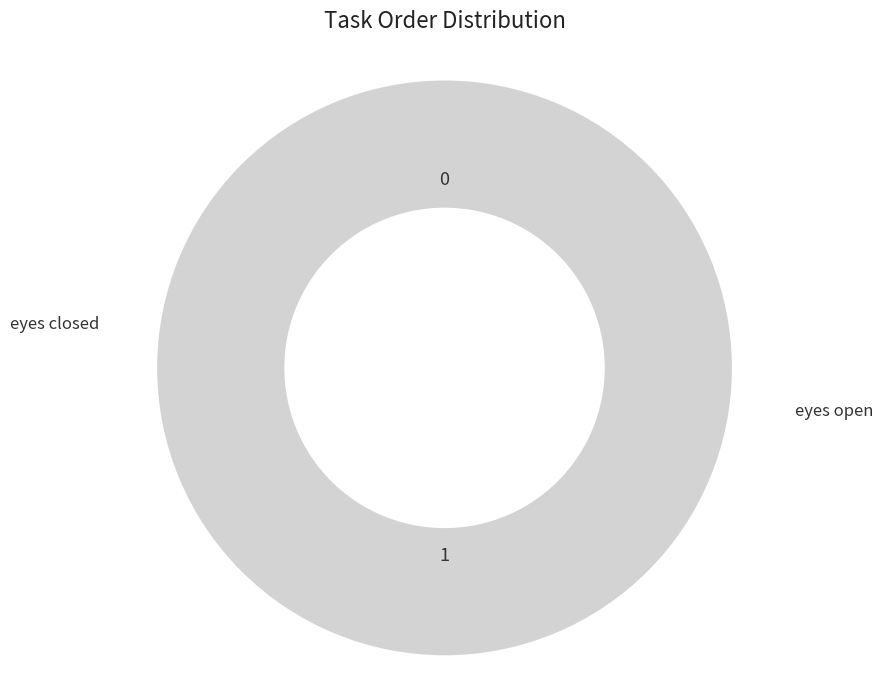

Count the number of slices in the pie.

2